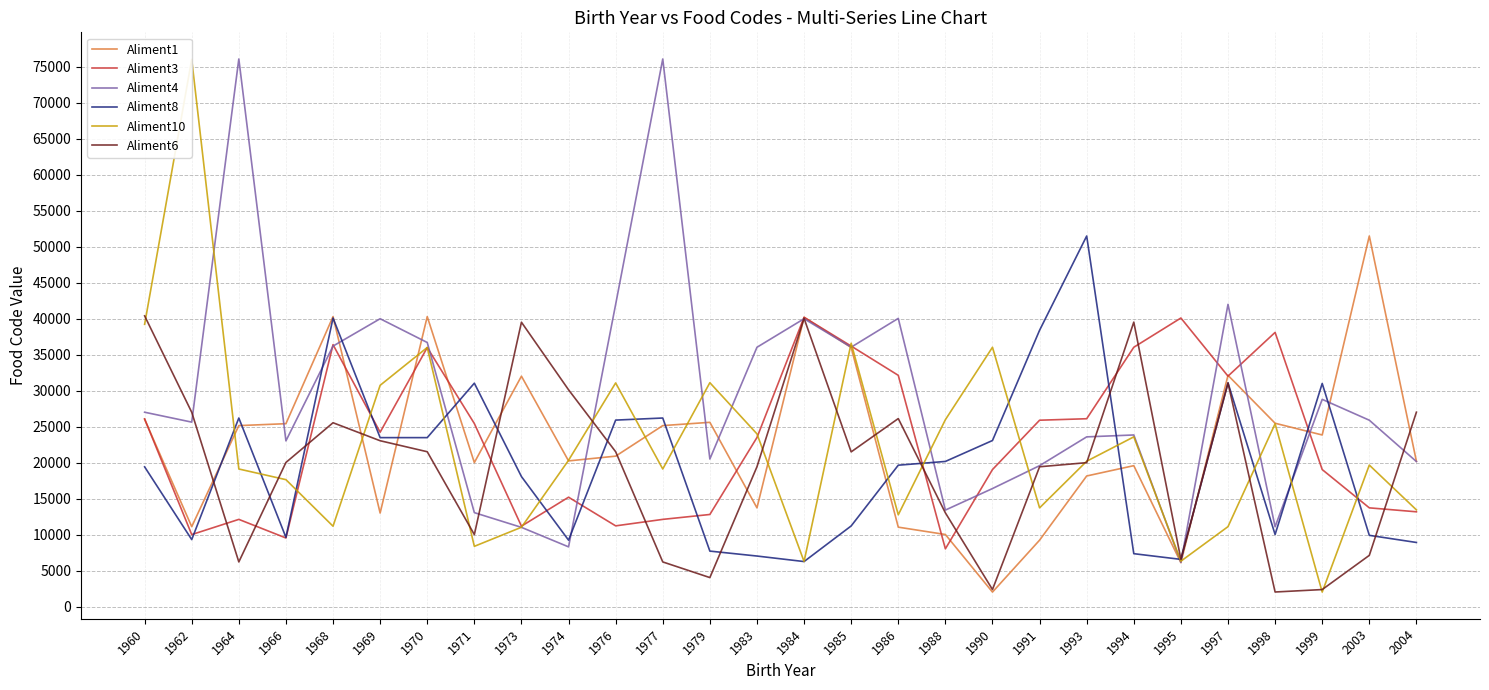

True or false: Aliment8 has more than 0 points higher than both neighbors.

True